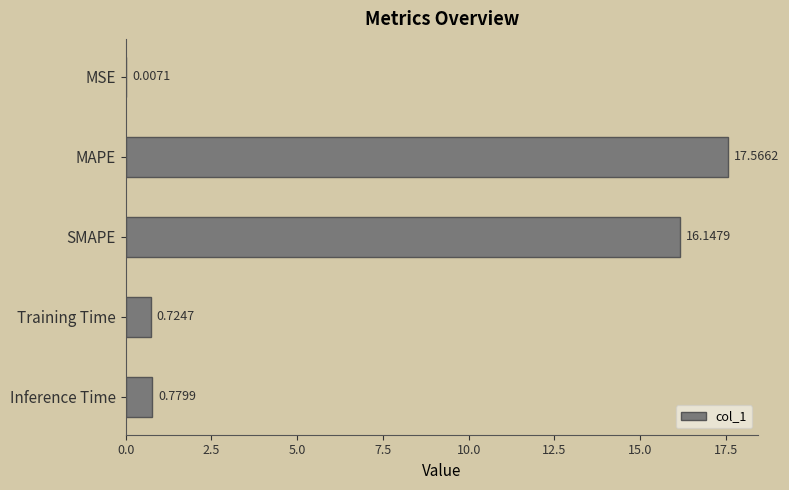

Which category has the highest value across all series?

MAPE